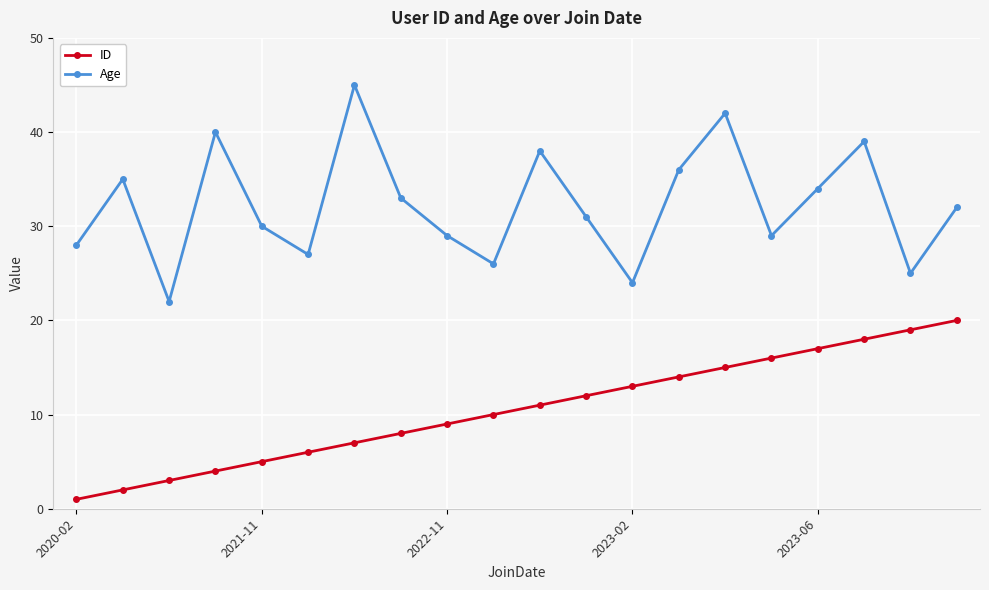

In Age, how many points are lower than both neighbors (excluding endpoints)?

6